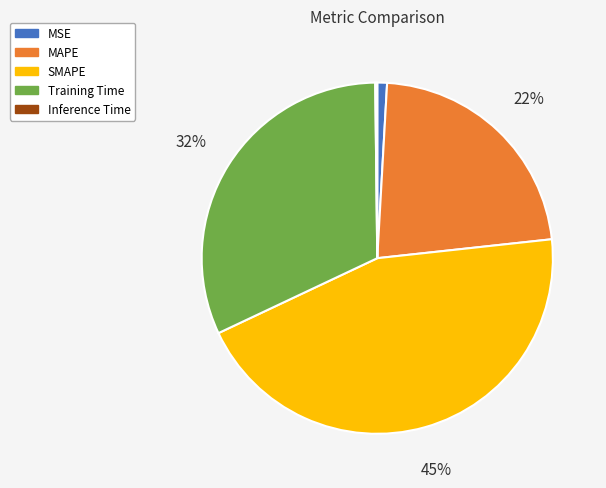

Is it true that SMAPE is 45% of the pie?

True